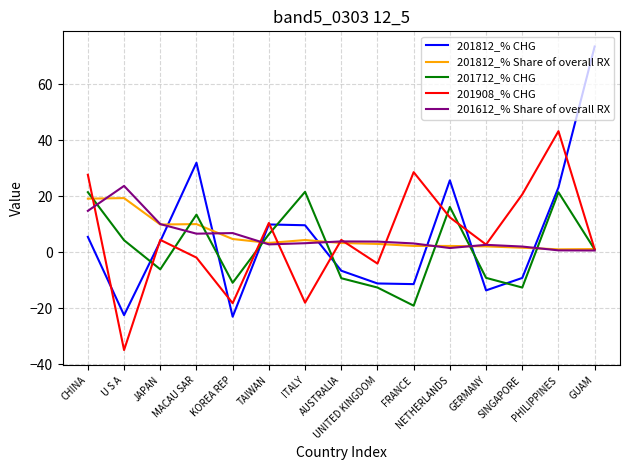

True or false: 201812_% Share of overall RX and 201812_% CHG intersect in this chart.

True